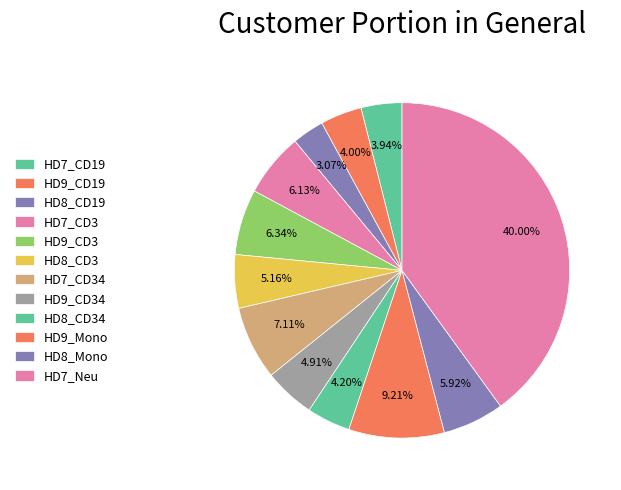

Is there a majority slice in this chart?

No